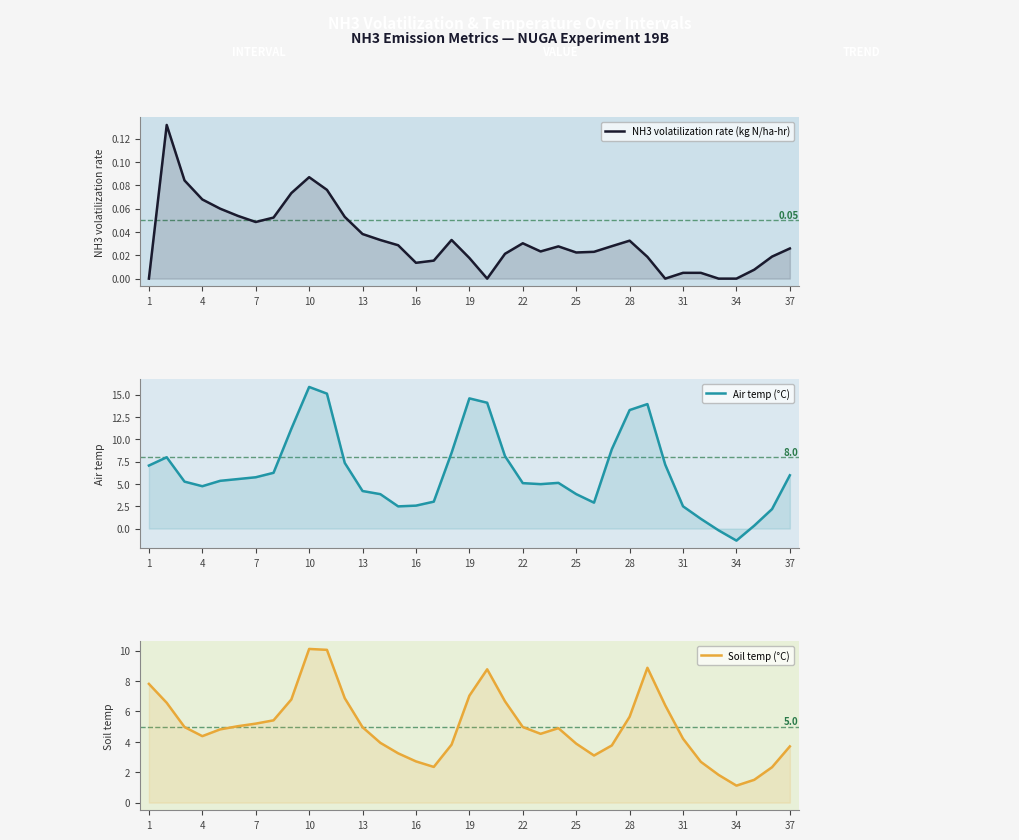

Where is NH3 volatilization rate (kg N/ha-hr) nearest to the value 0?

1